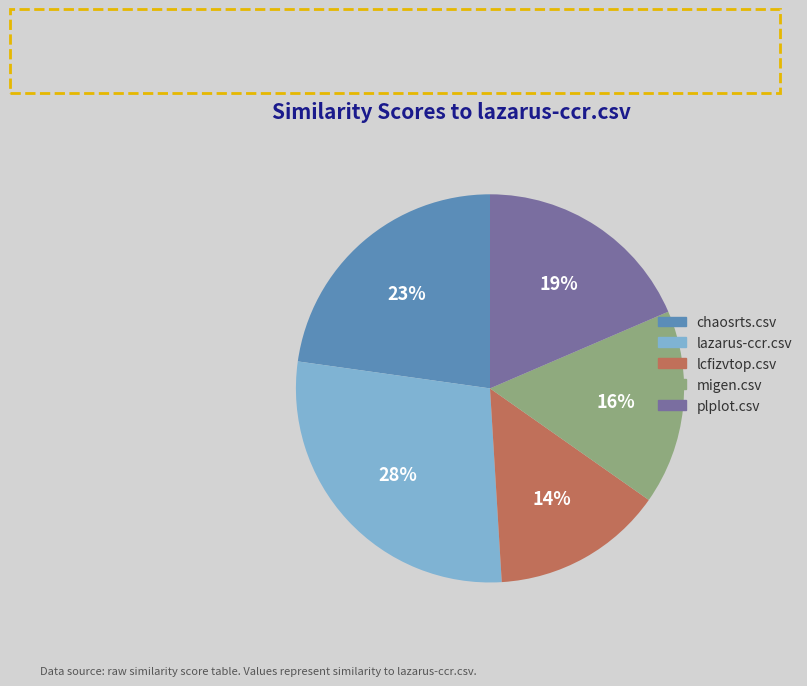

To the nearest percent, what is the difference between the largest and smallest slice percentages?

14%